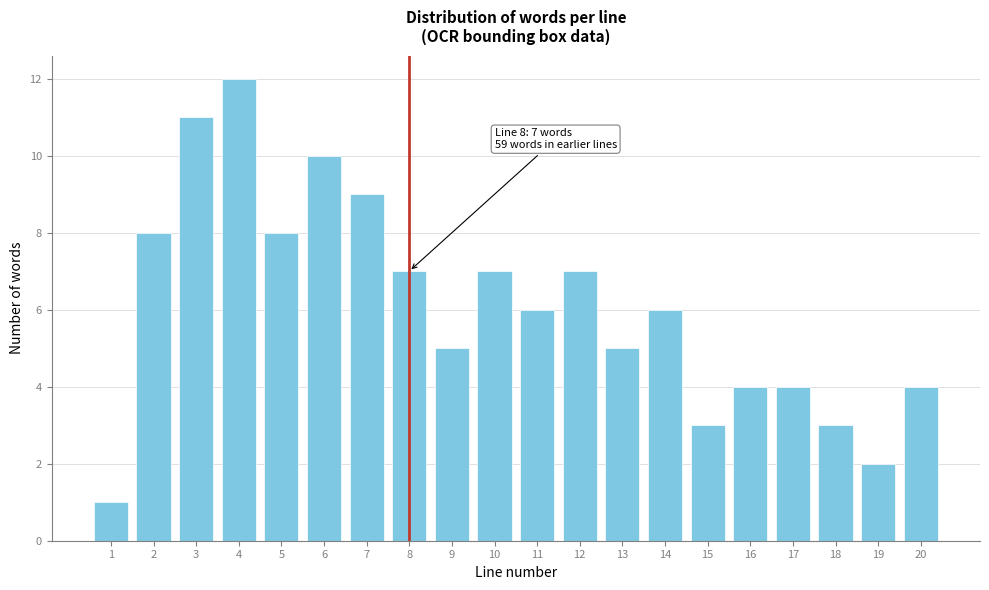

Reading right to left, extract all data points from this chart.

4	2	3	4	4	3	6	5	7	6	7	5	7	9	10	8	12	11	8	1